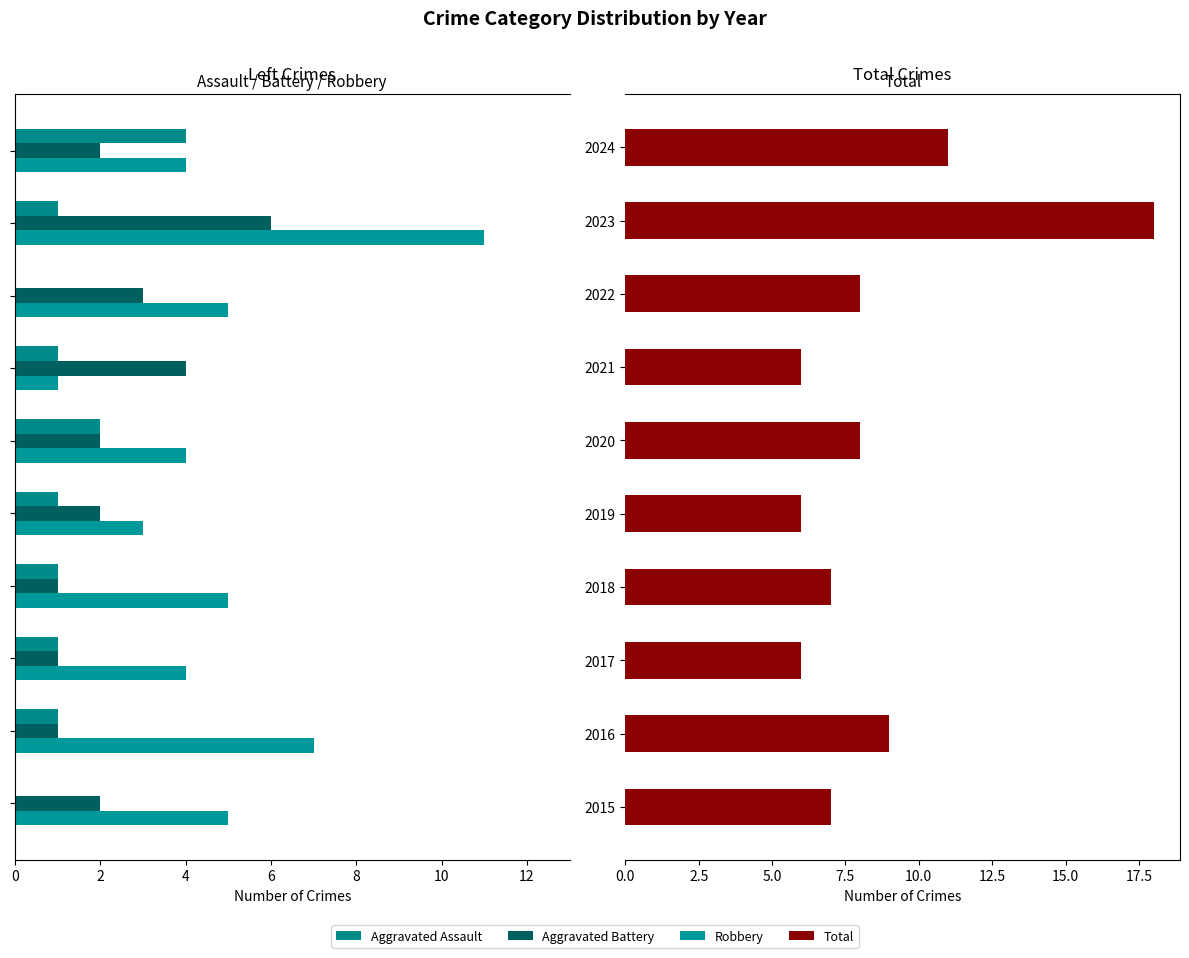

How many bars are there in each group?

4